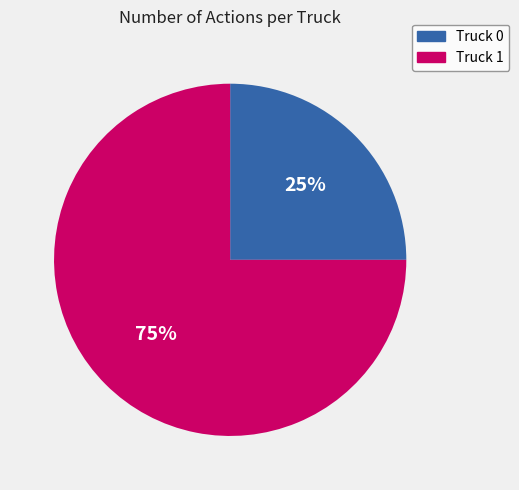

What is the ratio of the value at Truck 0 to the value at Truck 1?

0.3